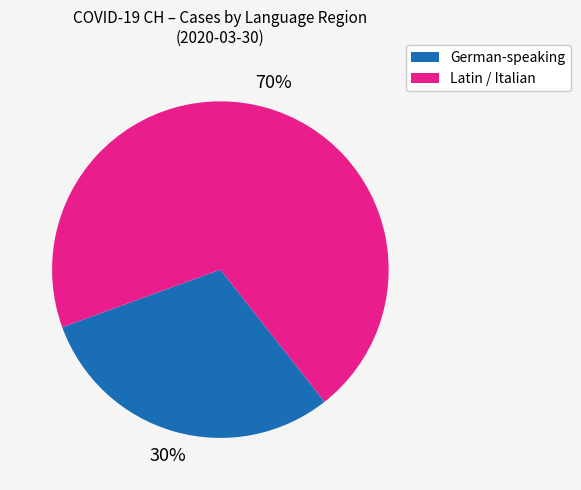

How many slices are in this pie chart?

2